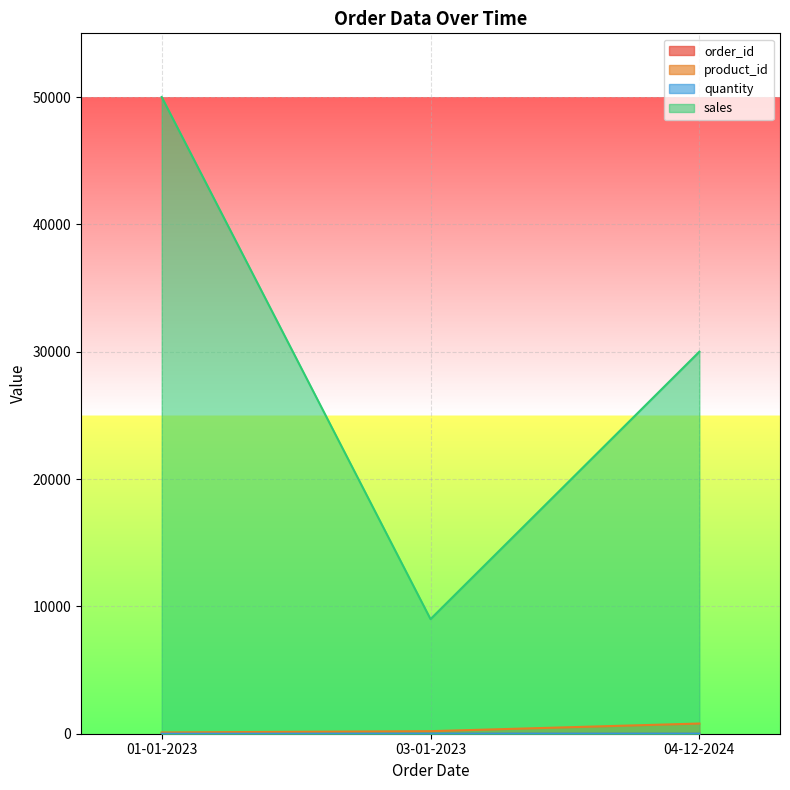

Is it true that order_id equals 3 at 03-01-2023?

True